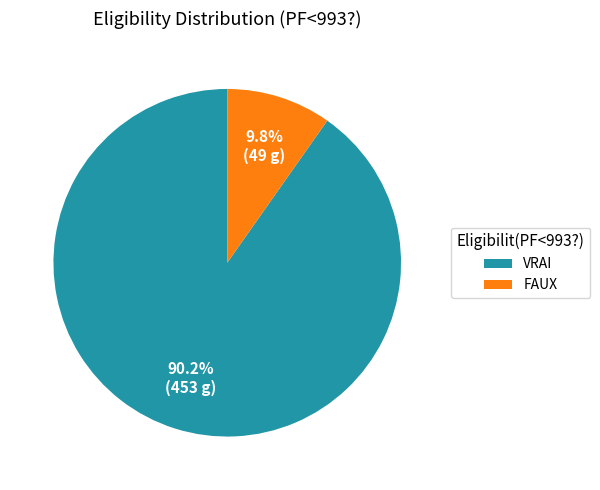

Is there any slice that represents more than half of the pie?

Yes